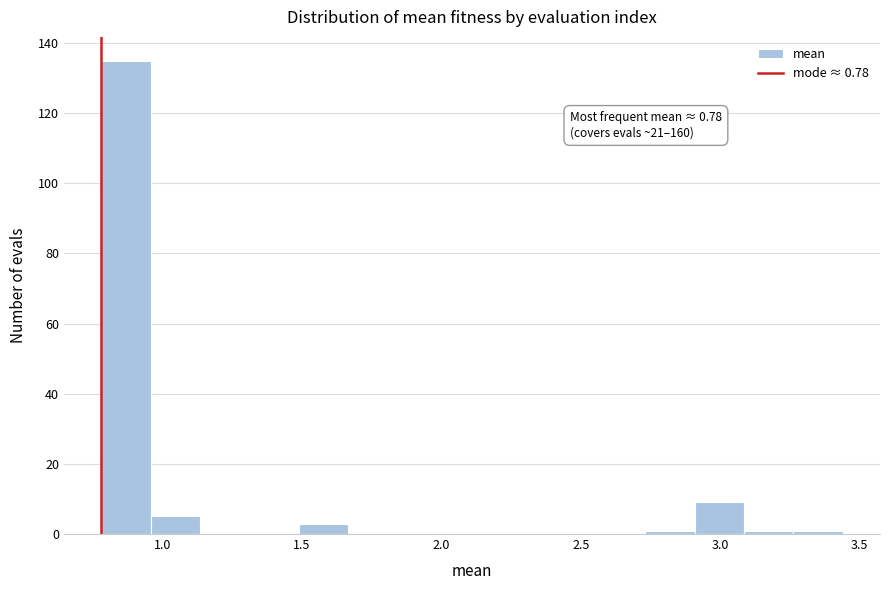

Around what value on the x-axis is the tallest bar? Give the approximate position of its centre, as read against the axis.

0.85